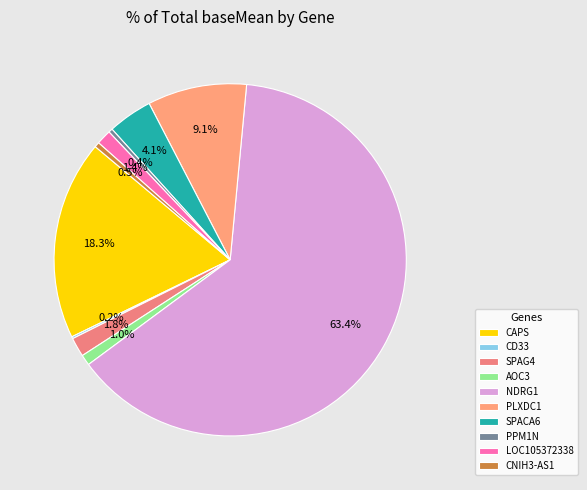

Is it true that AOC3 is 11% of the pie?

False